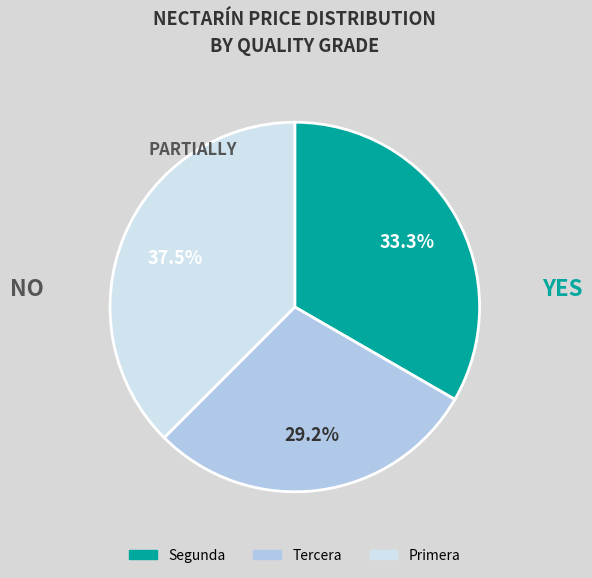

To the nearest percent, what is the difference between the largest and smallest slice percentages?

8%